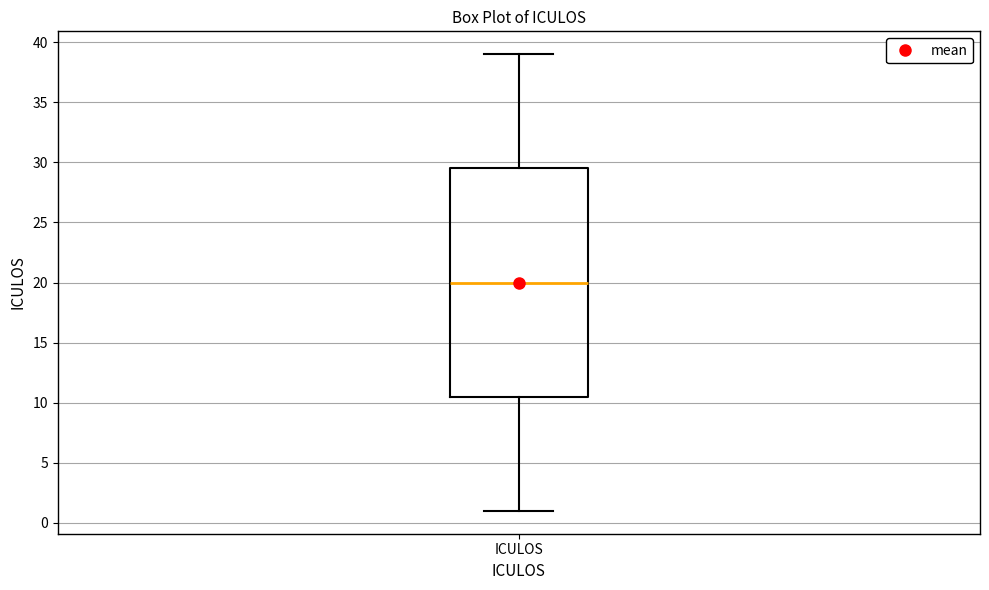

Transcribe this box plot: give where the median line is, the range the box spans, and where the two whiskers end, as read against the y-axis. The values are not printed on the chart, so give them approximately, as read against the axis.

median 20.0, box 10.5 to 29.5, whiskers 1.0 to 39.0